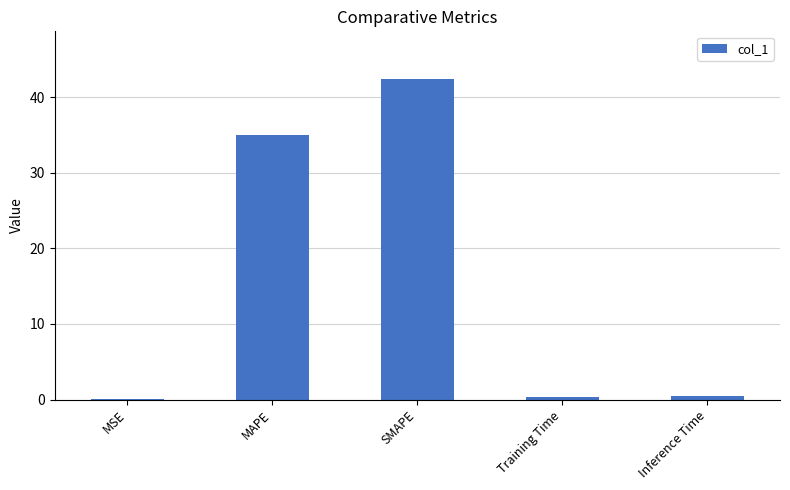

What is the change in value from SMAPE to Inference Time?

-41.9